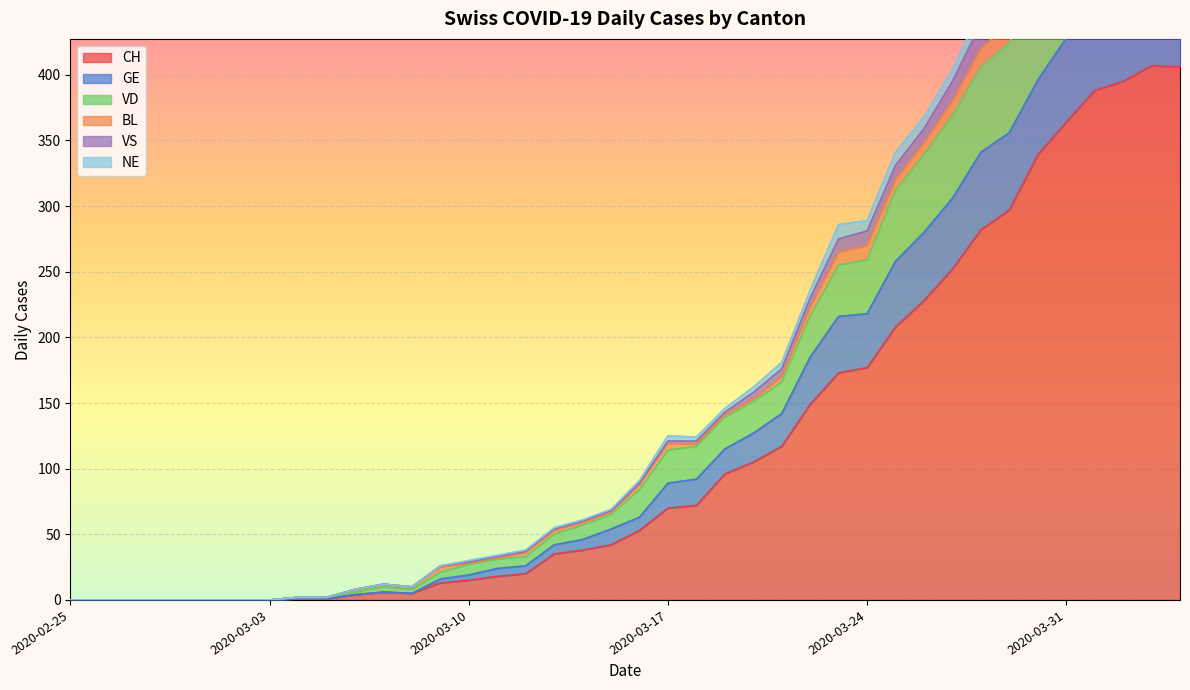

What is the label of the 10th point from the right?

2020-03-26